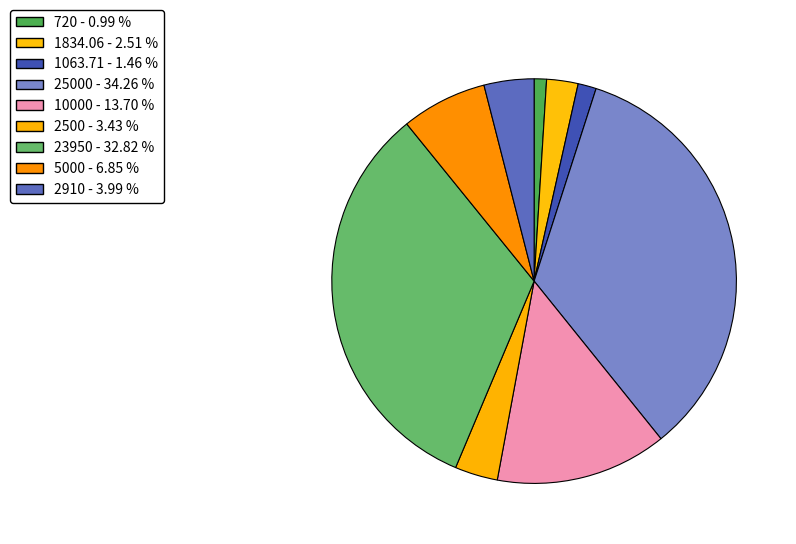

How many segments does this pie chart have?

9